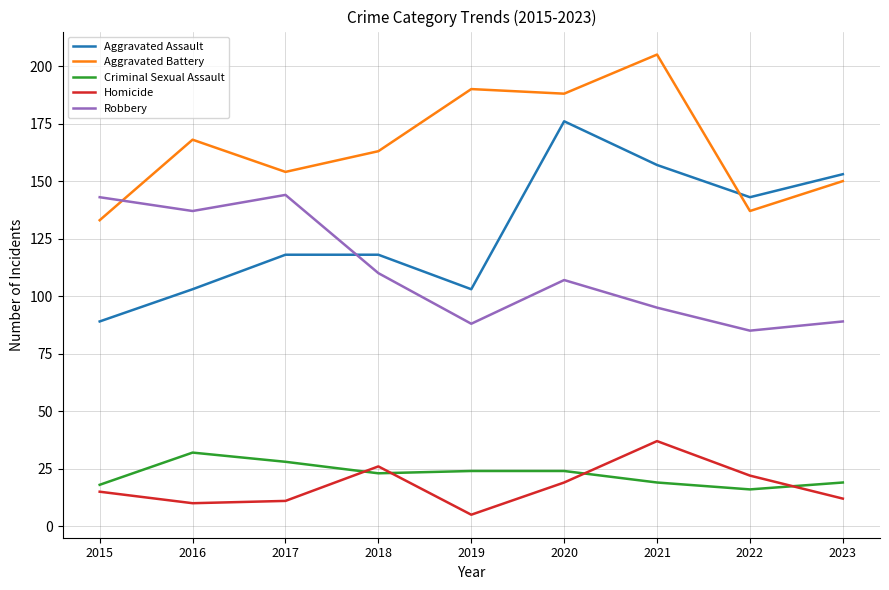

True or false: Robbery has more than 1 points higher than both neighbors.

True